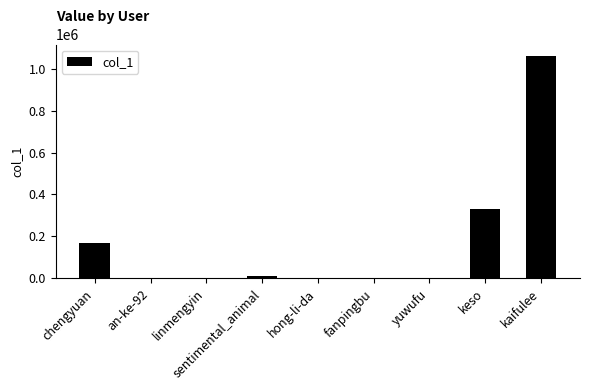

What is the approximate value at keso?

331420